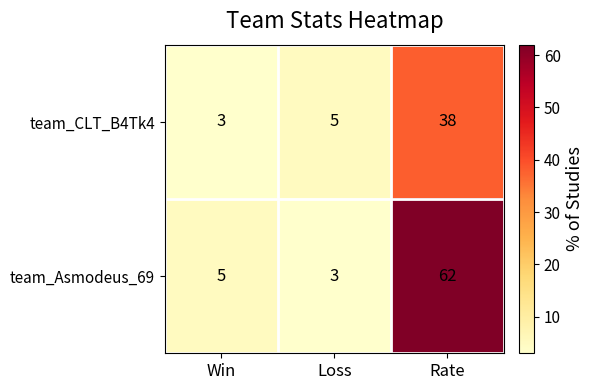

What is the sum of all team_CLT_B4Tk4 values?

46